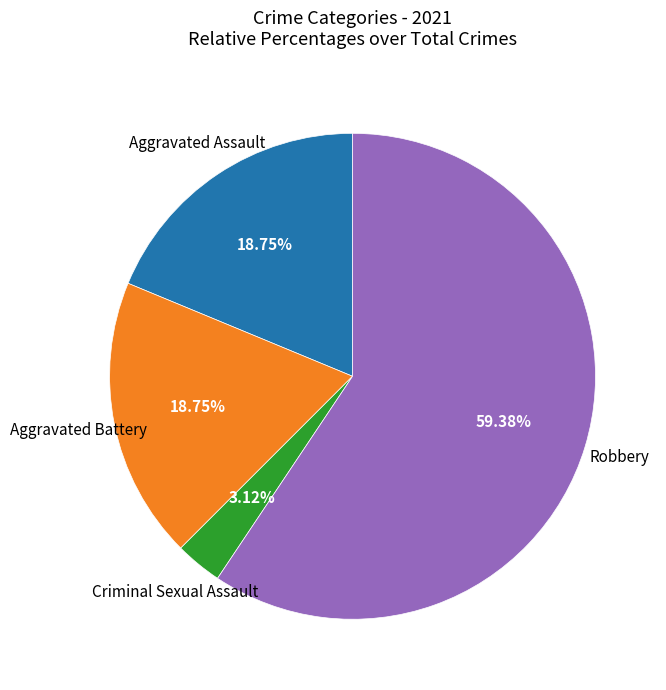

Is there any slice that represents more than half of the pie?

Yes